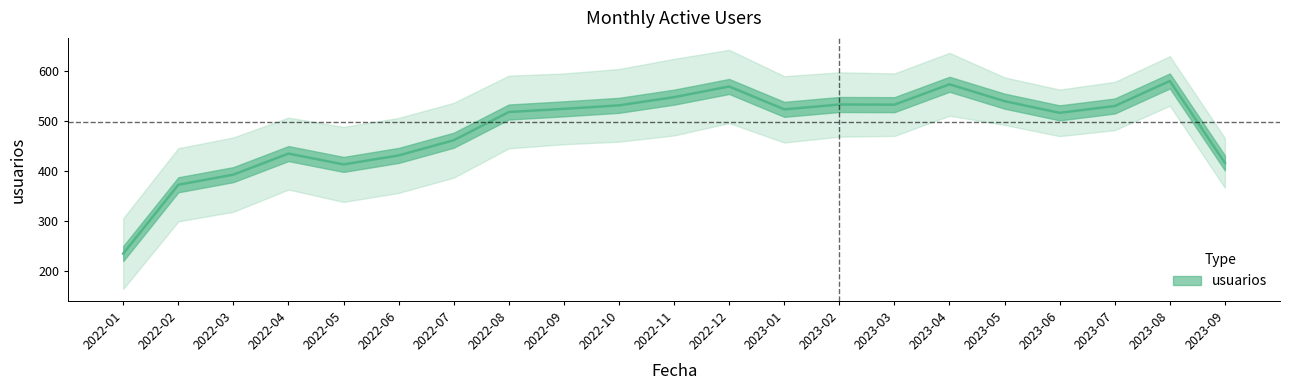

Approximately how many times larger is the value at 2023-08 compared to 2022-05?

1.3